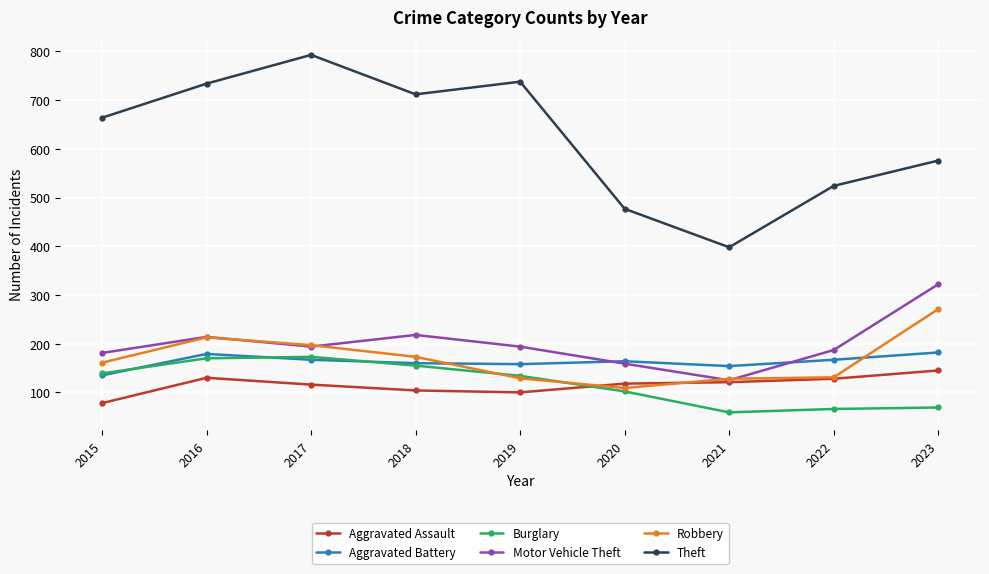

Between 2015 and 2017, which series saw the biggest shift?

Theft